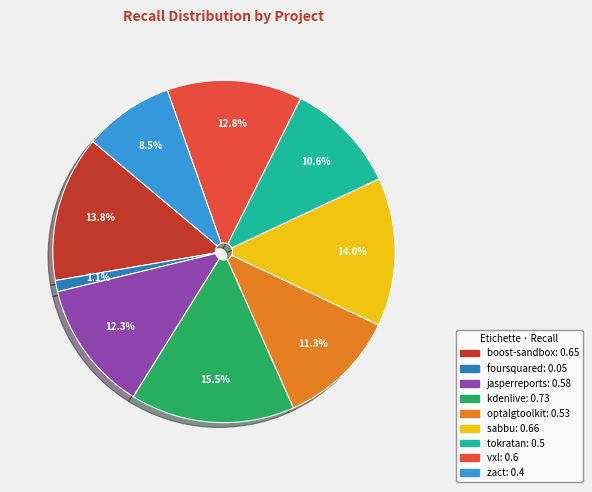

How many segments does this pie chart have?

9